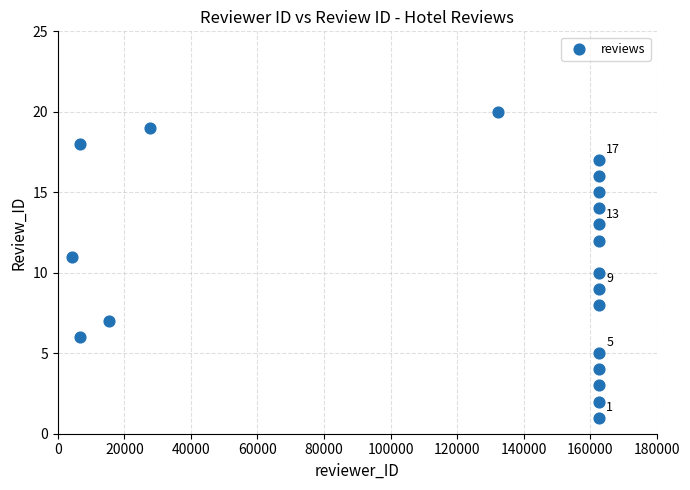

What is the range of X values (max minus min)?

158496